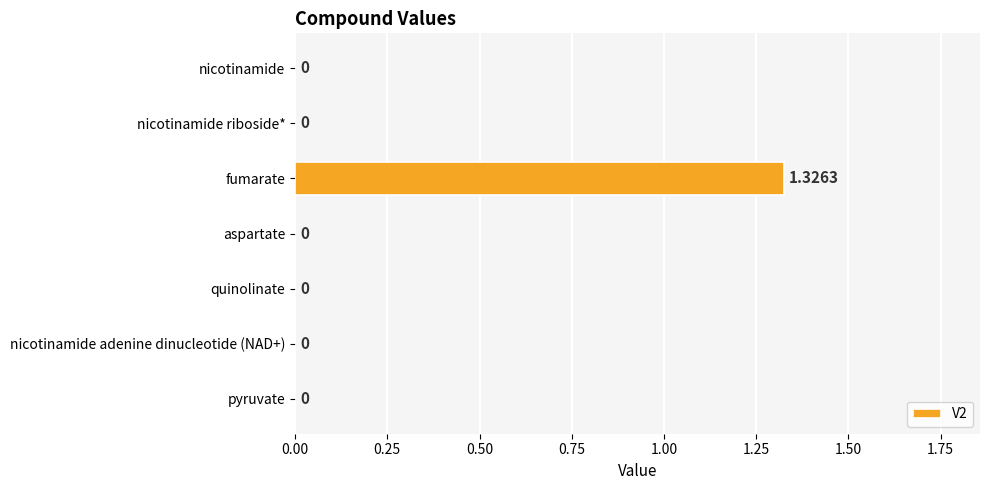

At which category does the chart reach its peak across all series?

fumarate